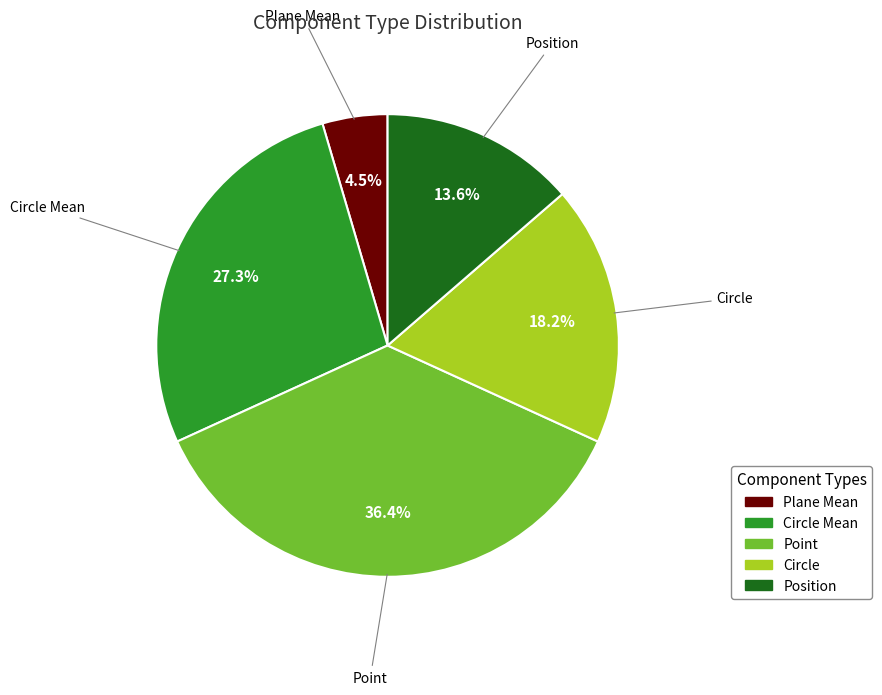

Is there any slice that represents more than half of the pie?

No